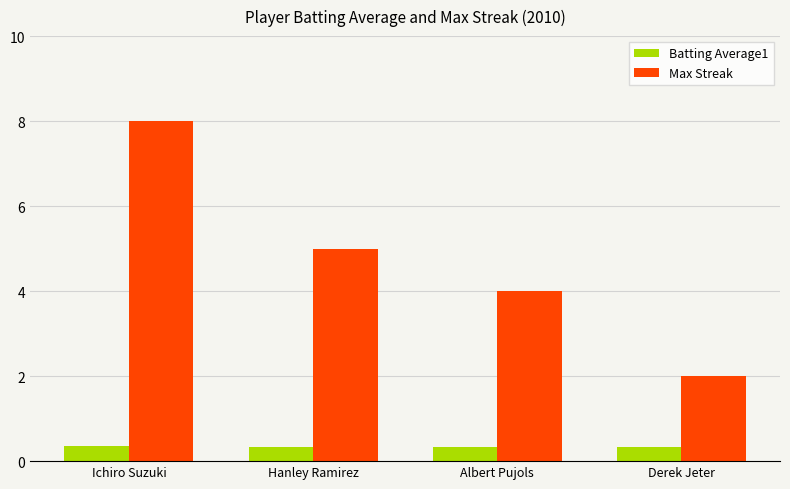

What is the sum of all Batting Average1 values?

1.4